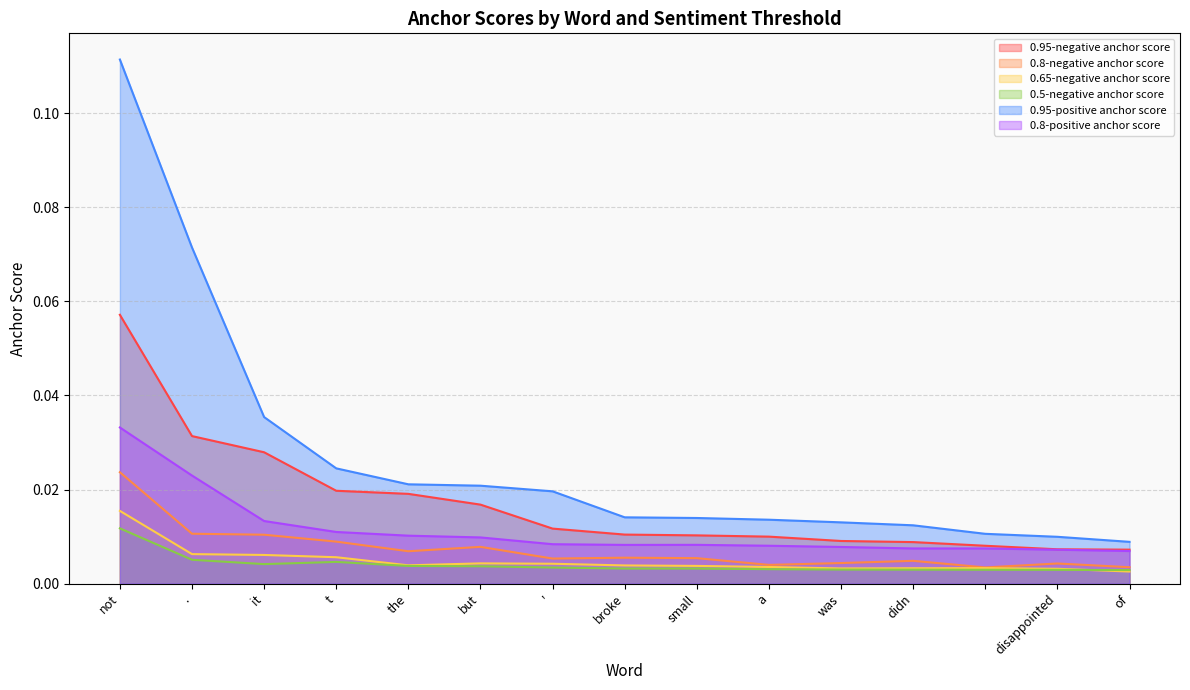

How many distinct data groups are displayed?

6